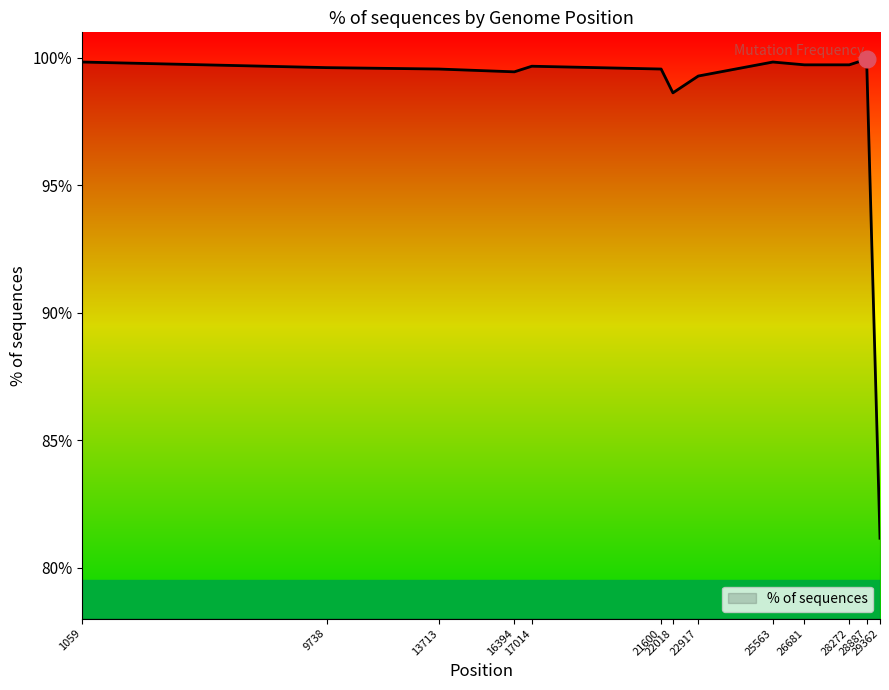

What is the difference between the maximum and minimum values?

18.8